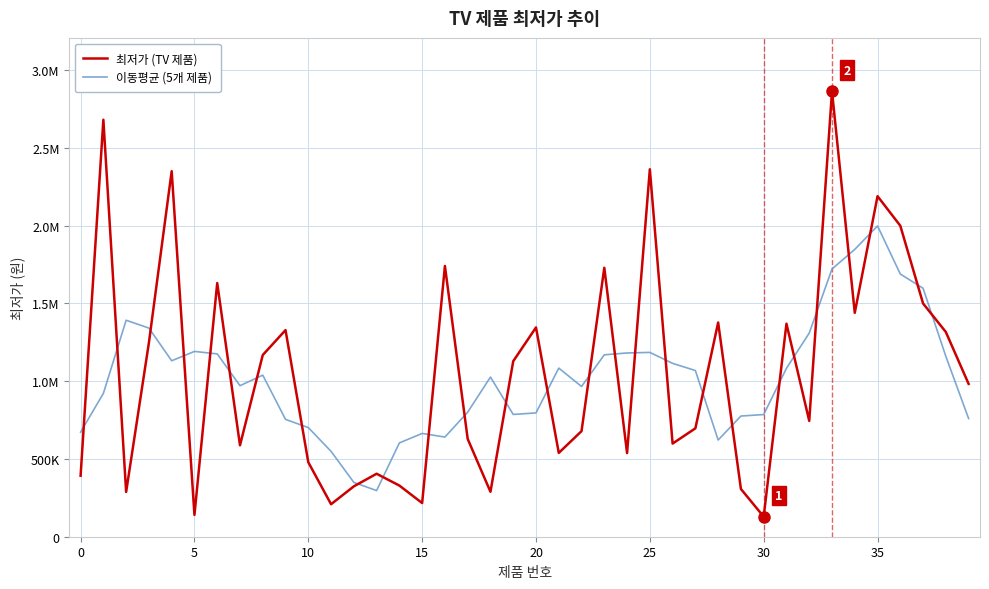

Does the chart have visible grid lines?

Yes